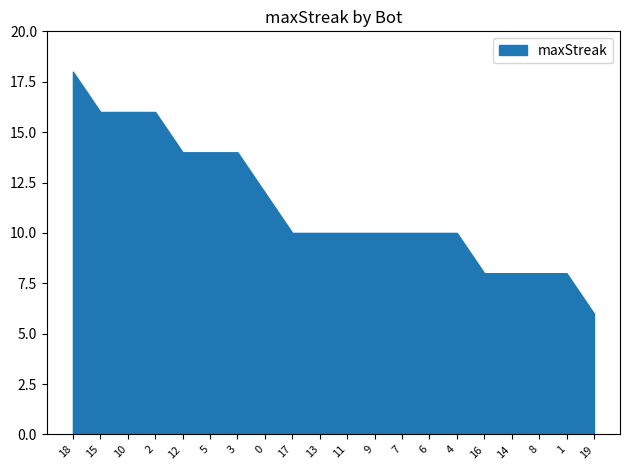

The chart shows a value of 16 at 10. True or false?

True